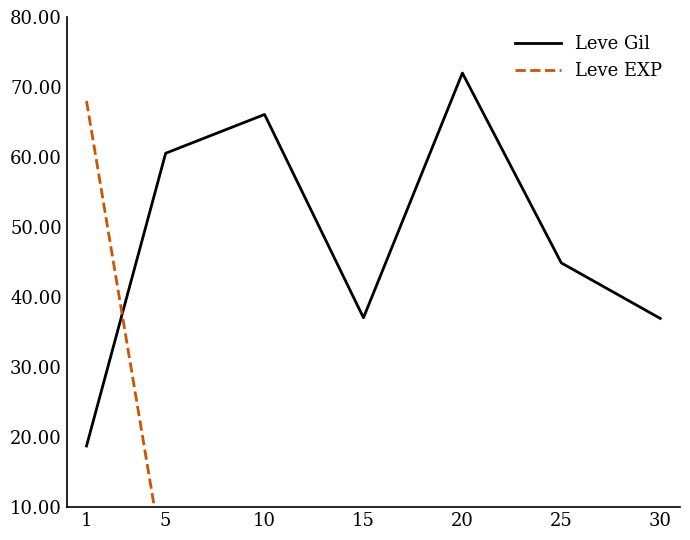

What is the value of the Leve EXP point at the 5th from the left?

2.4